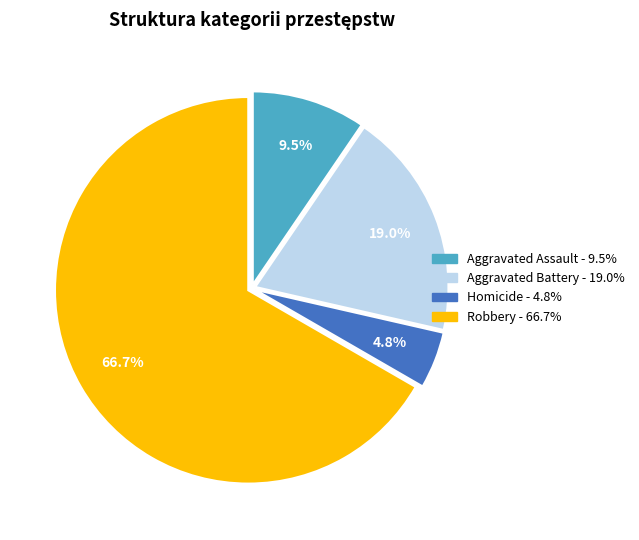

To the nearest percent, what is the combined percentage of Homicide and Aggravated Assault?

14%